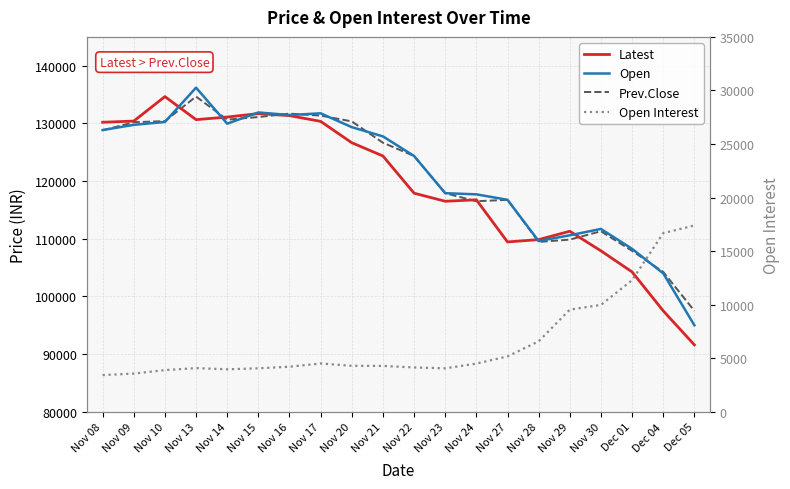

Which series has the largest total across all categories?

Open